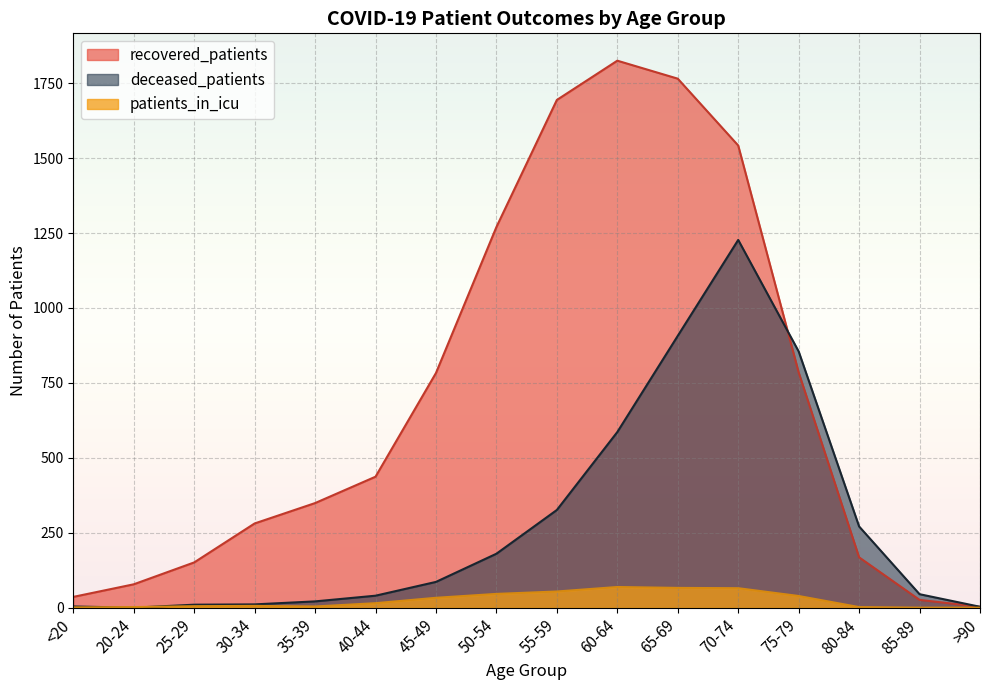

At 50-54, list the series in order from largest to smallest.

recovered_patients, deceased_patients, patients_in_icu